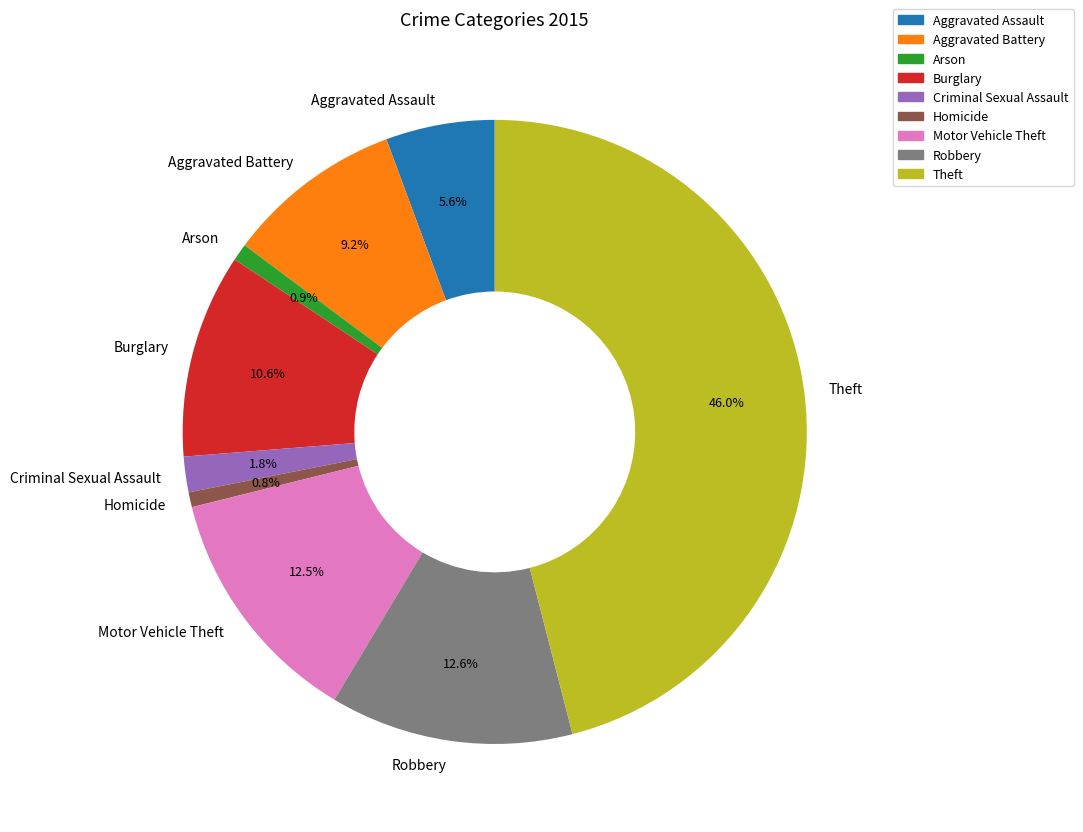

What portion of the pie excludes Arson?

99.1%